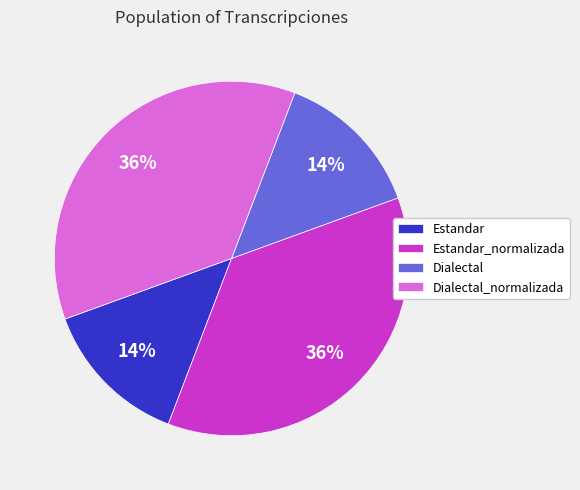

What is the ratio of the value at Estandar to the value at Dialectal_normalizada?

0.4